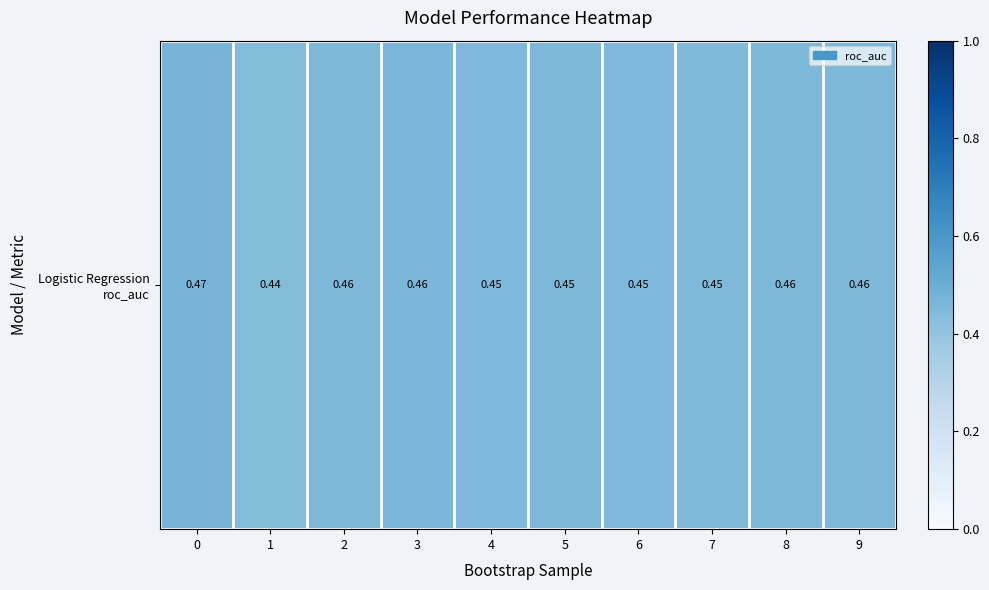

How many values are between 0 and 1?

10